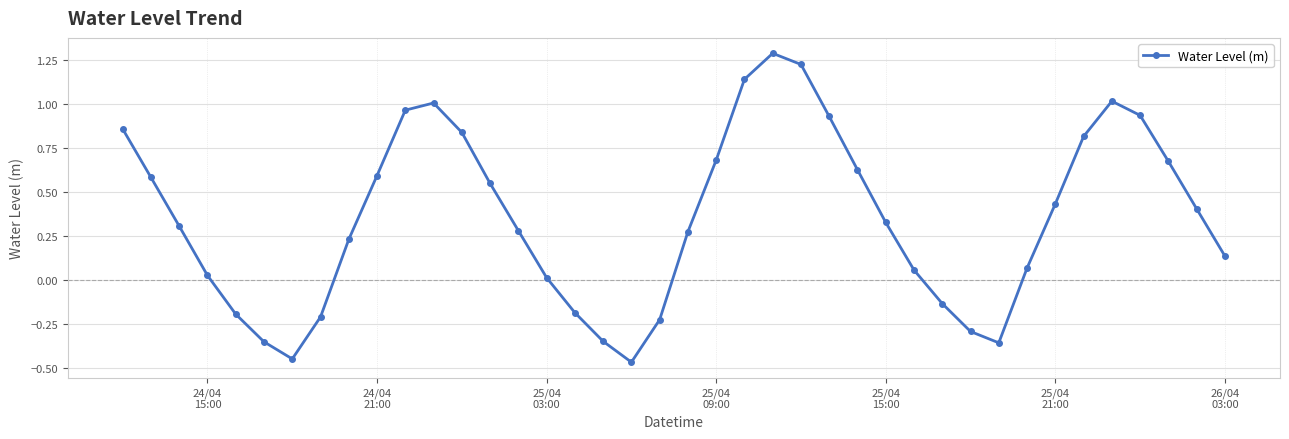

What is the sum of all values?

14.0